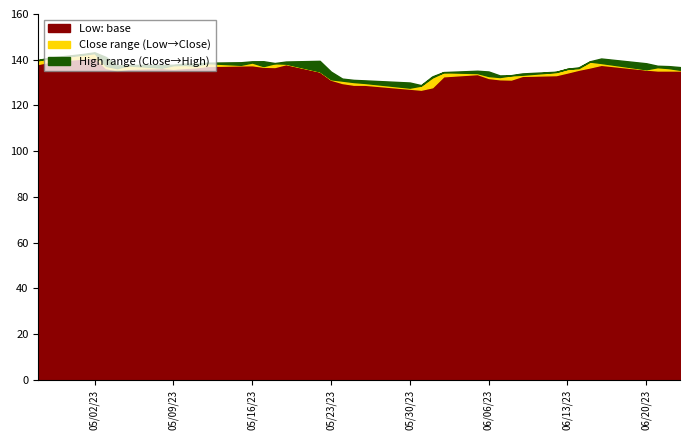

True or false: Low and Close intersect in this chart.

False